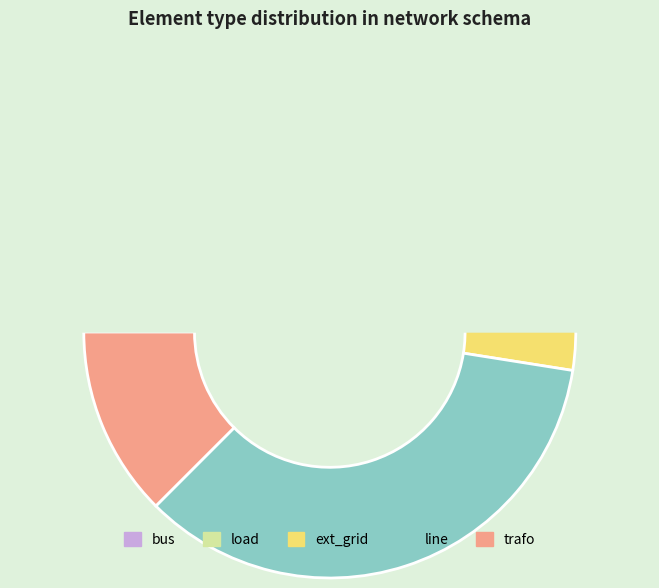

Which category has the biggest portion of the pie?

line